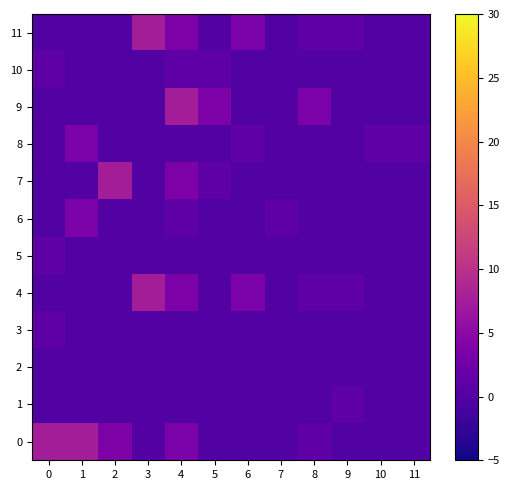

Reading left to right, transcribe all the data shown in this chart.

0: 0=7.5	1=7.5	2=3.7	3=0.1	4=3.6	5=0.0	6=0.0	7=0.0	8=1.1	9=0.0	10=0.0	11=0.0
1: 0=0.0	1=0.0	2=0.0	3=0.0	4=0.0	5=0.0	6=0.0	7=0.0	8=0.0	9=1.0	10=0.0	11=0.1
2: 0=0.0	1=0.0	2=0.0	3=0.0	4=0.0	5=0.0	6=0.0	7=0.0	8=0.0	9=0.0	10=-0.0	11=0.0
3: 0=1.0	1=0.0	2=0.0	3=0.0	4=0.0	5=0.0	6=0.0	7=0.0	8=0.0	9=0.0	10=0.0	11=0.0
4: 0=0.0	1=0.0	2=0.0	3=7.5	4=3.7	5=0.1	6=3.6	7=0.0	8=1.1	9=1.0	10=0.1	11=0.0
5: 0=1.0	1=0.0	2=0.0	3=0.0	4=0.0	5=-0.0	6=0.0	7=0.0	8=0.0	9=0.0	10=0.0	11=0.0
6: 0=0.0	1=3.6	2=0.1	3=0.0	4=1.1	5=0.0	6=0.0	7=1.0	8=0.0	9=0.1	10=0.0	11=-0.0
7: 0=0.0	1=0.0	2=7.5	3=0.0	4=3.7	5=1.0	6=0.0	7=0.0	8=0.0	9=0.0	10=0.0	11=0.0
8: 0=0.1	1=3.6	2=0.0	3=0.0	4=0.0	5=0.0	6=1.0	7=0.1	8=0.0	9=-0.0	10=1.0	11=1.1
9: 0=0.0	1=0.0	2=0.0	3=0.0	4=7.5	5=3.7	6=0.0	7=0.1	8=3.6	9=0.0	10=0.0	11=0.0
10: 0=1.0	1=0.1	2=0.0	3=-0.0	4=1.0	5=1.1	6=0.0	7=0.0	8=0.0	9=0.0	10=0.0	11=0.0
11: 0=0.0	1=0.0	2=0.0	3=7.5	4=3.7	5=0.1	6=3.6	7=0.0	8=1.1	9=1.0	10=0.1	11=0.0